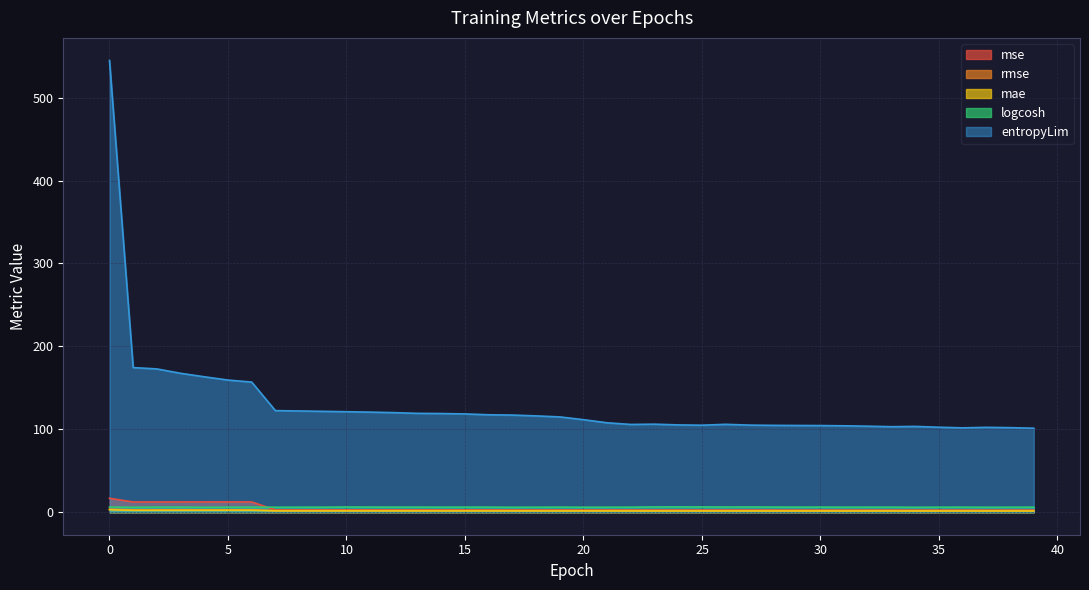

Is it true that mae equals 0.8 at 11?

False